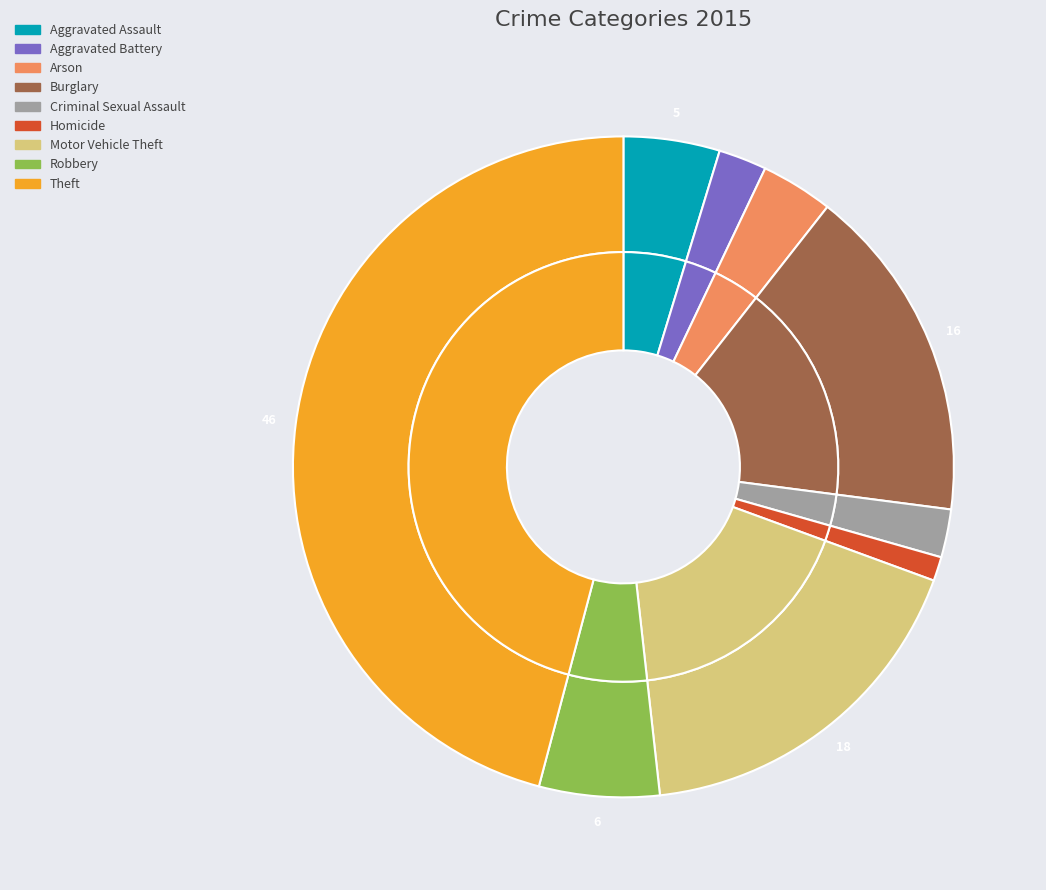

To the nearest percent, what is the combined percentage of Homicide and Aggravated Assault?

6%